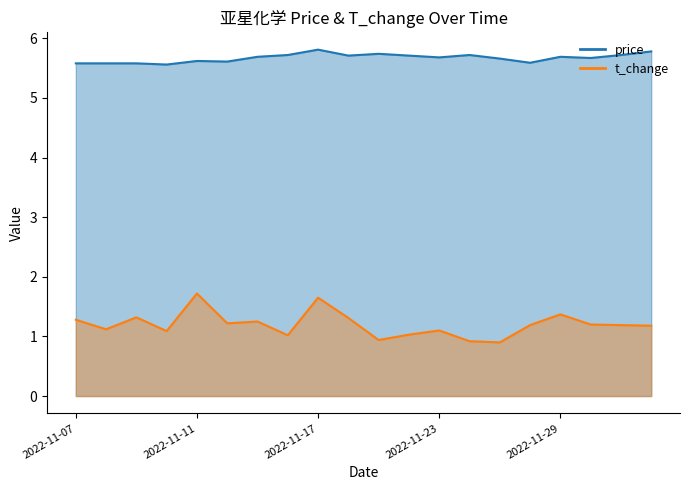

Is the value of t_change at 2022-11-09 greater than the value of price at 2022-11-30?

No